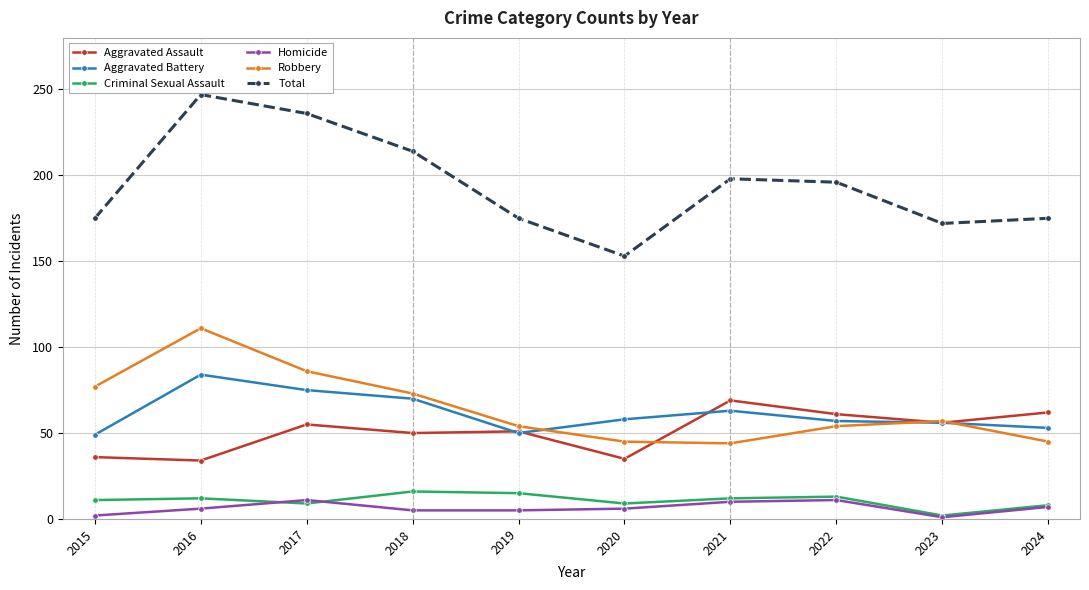

True or false: Total and Criminal Sexual Assault cross at least once.

False